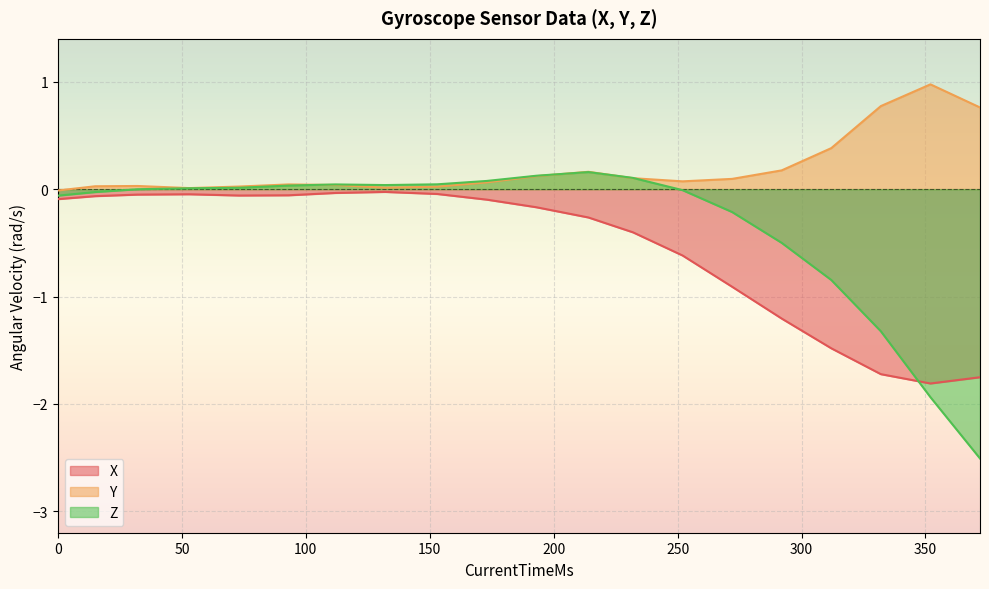

Between 1539034597811 and 1539034597930, which series saw the biggest shift?

X